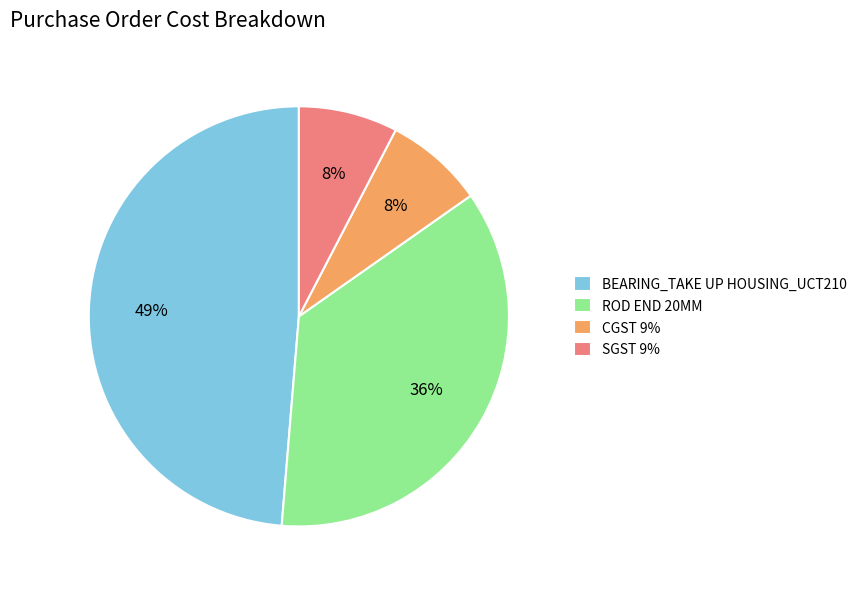

True or false: ROD END 20MM accounts for 36% of the total.

True